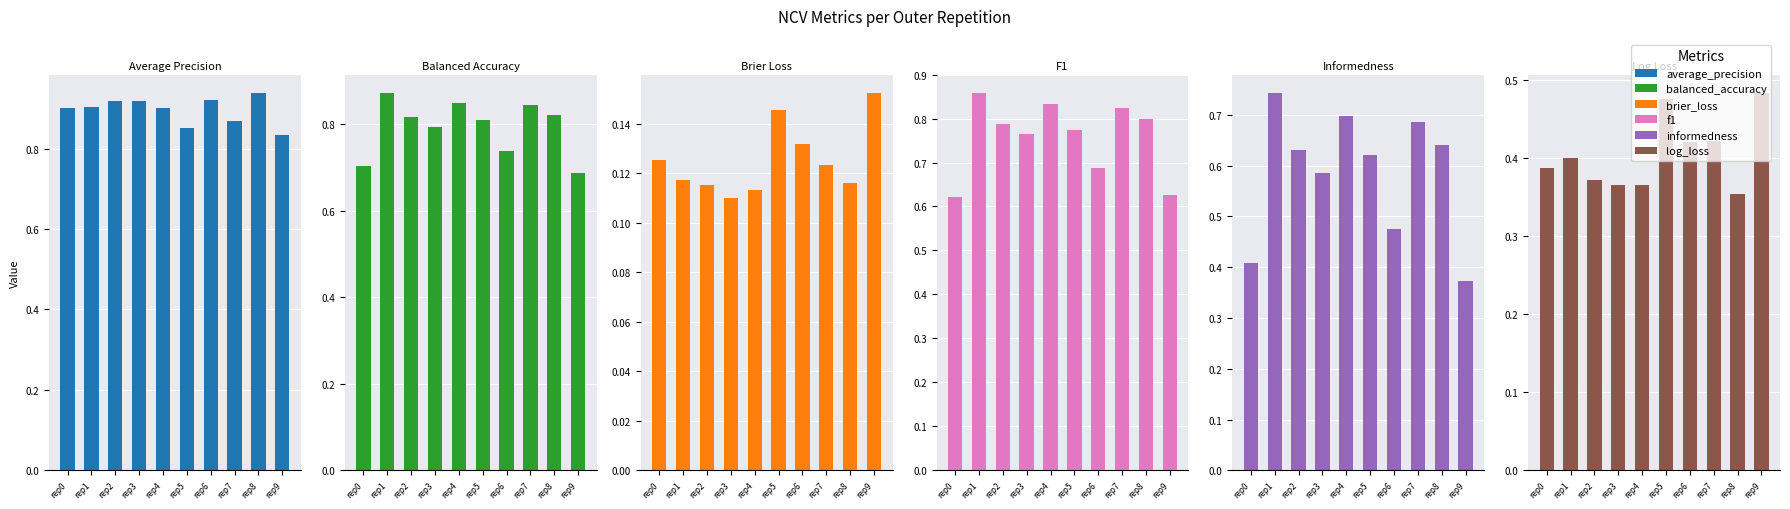

At how many categories does at least one series exceed 0?

10